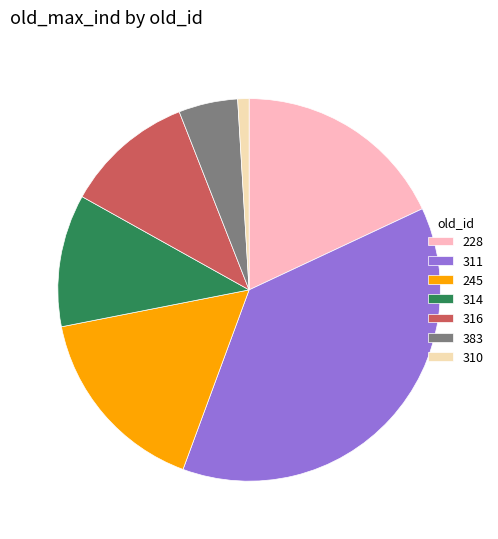

Is 311 the majority of the pie?

No